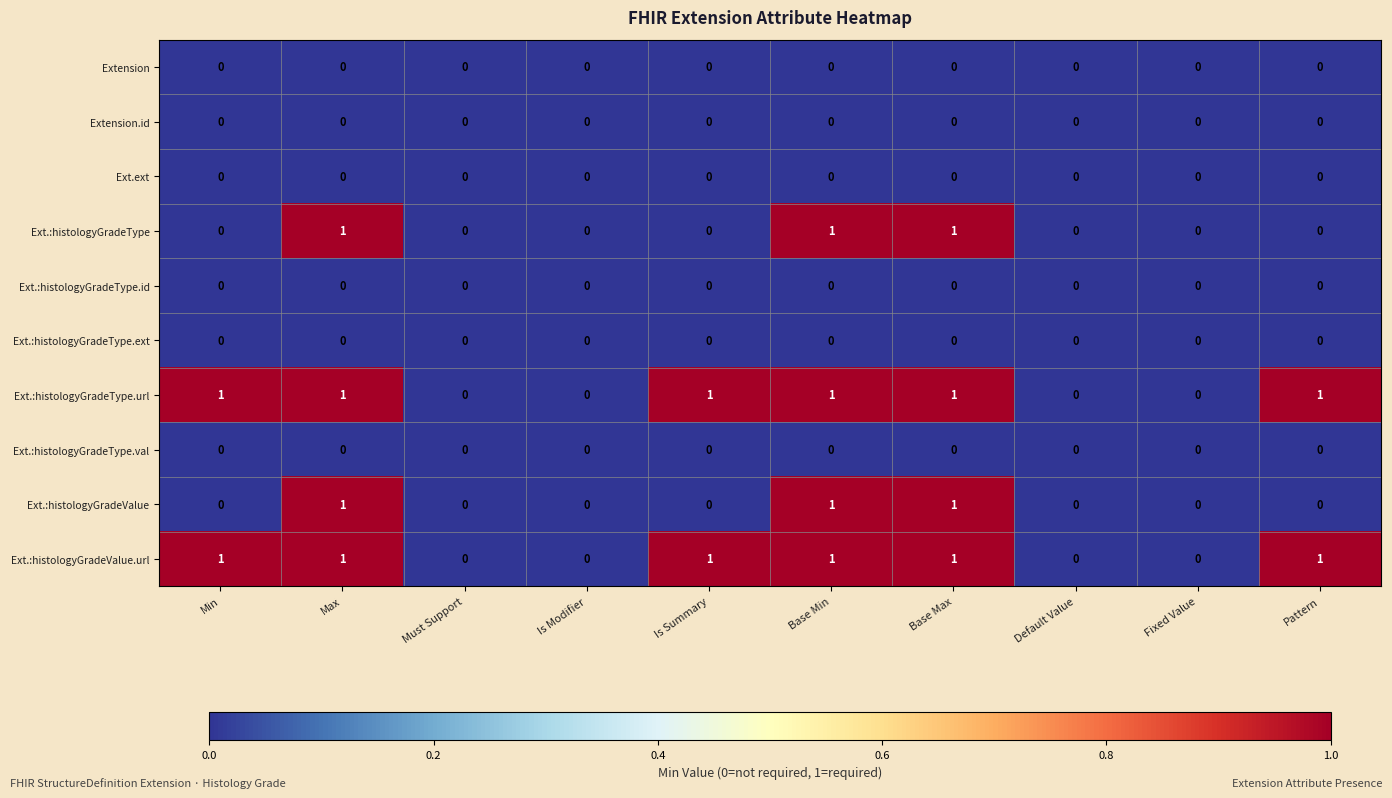

Count the Ext.:histologyGradeType values in the range 0 to 1.

10